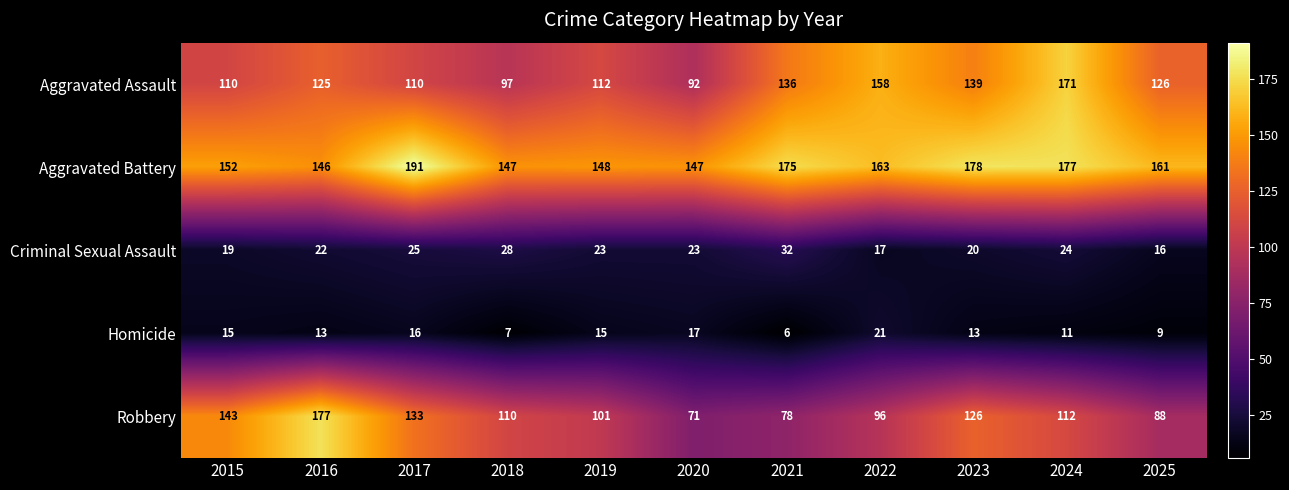

What is the sum of all Aggravated Assault values?

1376